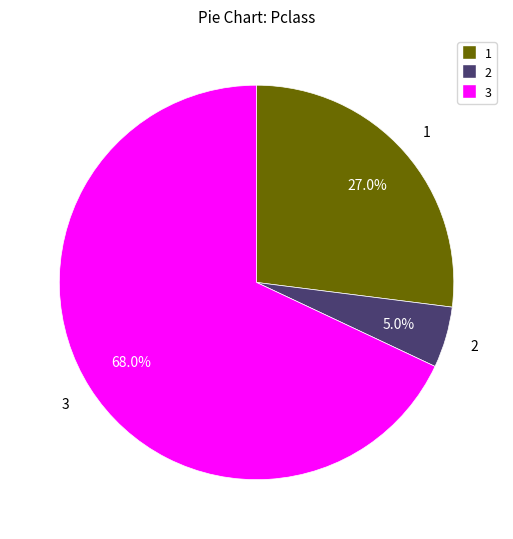

What percentage do 3 and 2 together represent?

73.0%